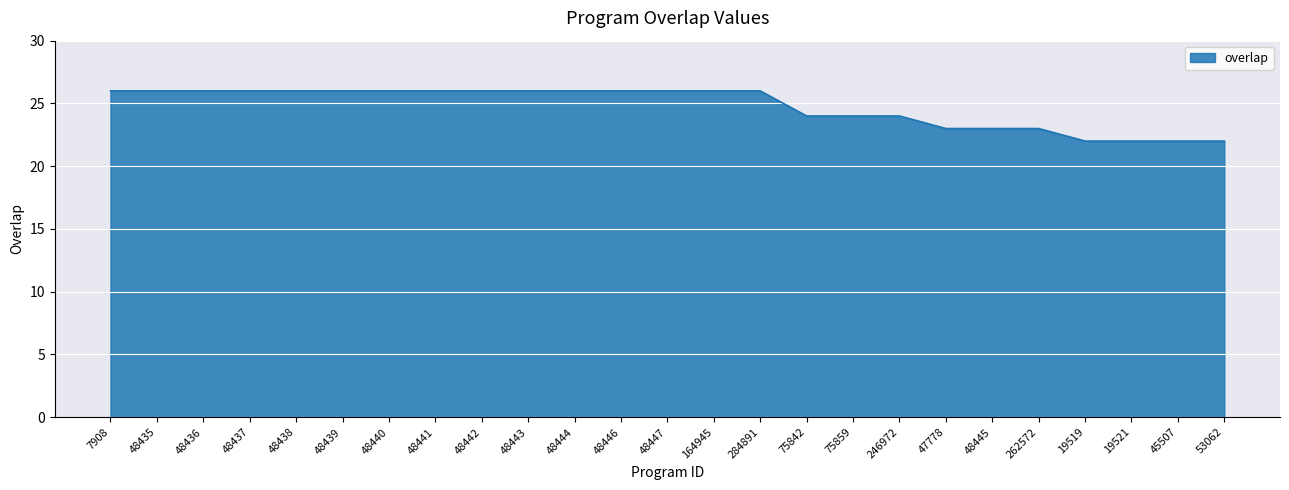

What is the difference between the maximum and minimum values?

4